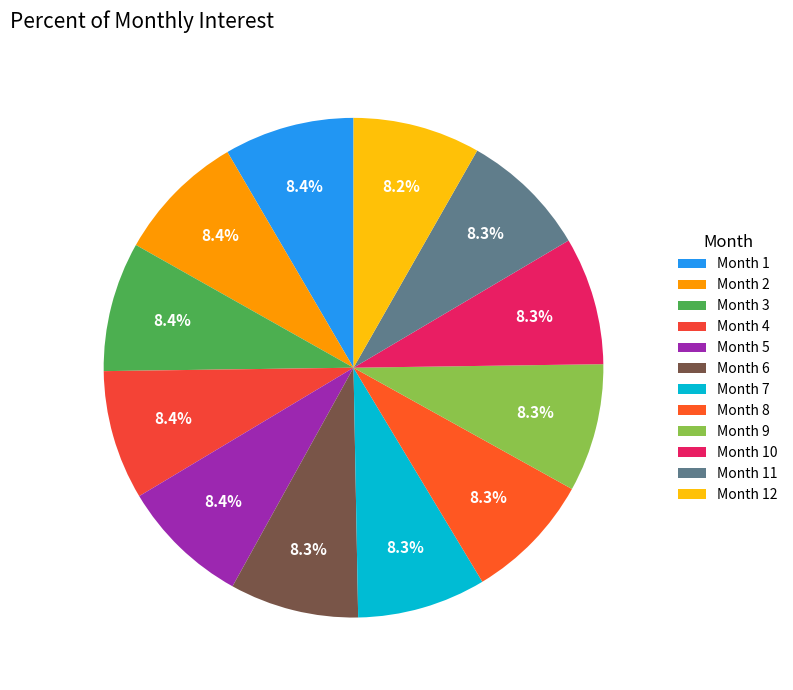

What percentage is NOT represented by Month 10?

91.7%